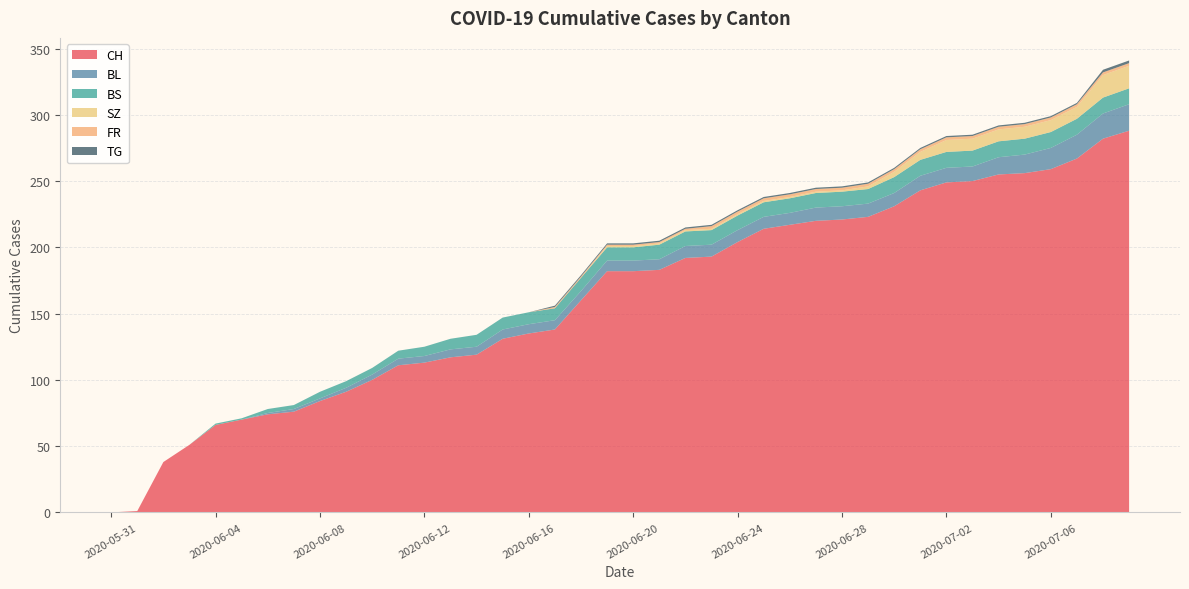

Reading left to right, extract all data points from this chart.

CH: 2020-05-31=0	2020-06-01=1	2020-06-02=38	2020-06-03=51	2020-06-04=66	2020-06-05=70	2020-06-06=74	2020-06-07=76	2020-06-08=84	2020-06-09=91	2020-06-10=100	2020-06-11=111	2020-06-12=113	2020-06-13=117	2020-06-14=119	2020-06-15=131	2020-06-16=135	2020-06-17=138	2020-06-18=160	2020-06-19=182	2020-06-20=182	2020-06-21=183	2020-06-22=192	2020-06-23=193	2020-06-24=204	2020-06-25=214	2020-06-26=217	2020-06-27=220	2020-06-28=221	2020-06-29=223	2020-06-30=231	2020-07-01=243	2020-07-02=249	2020-07-03=250	2020-07-04=255	2020-07-05=256	2020-07-06=259	2020-07-07=267	2020-07-08=282	2020-07-09=288
BL: 2020-05-31=0	2020-06-01=0	2020-06-02=0	2020-06-03=0	2020-06-04=0	2020-06-05=0	2020-06-06=1	2020-06-07=2	2020-06-08=2	2020-06-09=3	2020-06-10=4	2020-06-11=5	2020-06-12=5	2020-06-13=6	2020-06-14=6	2020-06-15=7	2020-06-16=7	2020-06-17=7	2020-06-18=7	2020-06-19=8	2020-06-20=8	2020-06-21=8	2020-06-22=9	2020-06-23=9	2020-06-24=9	2020-06-25=9	2020-06-26=9	2020-06-27=10	2020-06-28=10	2020-06-29=10	2020-06-30=10	2020-07-01=11	2020-07-02=11	2020-07-03=11	2020-07-04=13	2020-07-05=14	2020-07-06=16	2020-07-07=18	2020-07-08=19	2020-07-09=20
BS: 2020-05-31=0	2020-06-01=0	2020-06-02=0	2020-06-03=0	2020-06-04=1	2020-06-05=1	2020-06-06=3	2020-06-07=3	2020-06-08=5	2020-06-09=5	2020-06-10=5	2020-06-11=6	2020-06-12=7	2020-06-13=8	2020-06-14=9	2020-06-15=9	2020-06-16=9	2020-06-17=9	2020-06-18=10	2020-06-19=10	2020-06-20=10	2020-06-21=11	2020-06-22=11	2020-06-23=11	2020-06-24=11	2020-06-25=11	2020-06-26=11	2020-06-27=11	2020-06-28=11	2020-06-29=11	2020-06-30=12	2020-07-01=12	2020-07-02=12	2020-07-03=12	2020-07-04=12	2020-07-05=12	2020-07-06=12	2020-07-07=12	2020-07-08=12	2020-07-09=12
SZ: 2020-05-31=0	2020-06-01=0	2020-06-02=0	2020-06-03=0	2020-06-04=0	2020-06-05=0	2020-06-06=0	2020-06-07=0	2020-06-08=0	2020-06-09=0	2020-06-10=0	2020-06-11=0	2020-06-12=0	2020-06-13=0	2020-06-14=0	2020-06-15=0	2020-06-16=0	2020-06-17=0	2020-06-18=0	2020-06-19=1	2020-06-20=1	2020-06-21=1	2020-06-22=1	2020-06-23=1	2020-06-24=1	2020-06-25=1	2020-06-26=1	2020-06-27=1	2020-06-28=1	2020-06-29=2	2020-06-30=4	2020-07-01=6	2020-07-02=9	2020-07-03=9	2020-07-04=9	2020-07-05=9	2020-07-06=9	2020-07-07=9	2020-07-08=17	2020-07-09=17
FR: 2020-05-31=0	2020-06-01=0	2020-06-02=0	2020-06-03=0	2020-06-04=0	2020-06-05=0	2020-06-06=0	2020-06-07=0	2020-06-08=0	2020-06-09=0	2020-06-10=0	2020-06-11=0	2020-06-12=0	2020-06-13=0	2020-06-14=0	2020-06-15=0	2020-06-16=0	2020-06-17=1	2020-06-18=1	2020-06-19=1	2020-06-20=1	2020-06-21=1	2020-06-22=1	2020-06-23=2	2020-06-24=2	2020-06-25=2	2020-06-26=2	2020-06-27=2	2020-06-28=2	2020-06-29=2	2020-06-30=2	2020-07-01=2	2020-07-02=2	2020-07-03=2	2020-07-04=2	2020-07-05=2	2020-07-06=2	2020-07-07=2	2020-07-08=2	2020-07-09=2
TG: 2020-05-31=0	2020-06-01=0	2020-06-02=0	2020-06-03=0	2020-06-04=0	2020-06-05=0	2020-06-06=0	2020-06-07=0	2020-06-08=0	2020-06-09=0	2020-06-10=0	2020-06-11=0	2020-06-12=0	2020-06-13=0	2020-06-14=0	2020-06-15=0	2020-06-16=0	2020-06-17=1	2020-06-18=1	2020-06-19=1	2020-06-20=1	2020-06-21=1	2020-06-22=1	2020-06-23=1	2020-06-24=1	2020-06-25=1	2020-06-26=1	2020-06-27=1	2020-06-28=1	2020-06-29=1	2020-06-30=1	2020-07-01=1	2020-07-02=1	2020-07-03=1	2020-07-04=1	2020-07-05=1	2020-07-06=1	2020-07-07=1	2020-07-08=2	2020-07-09=2